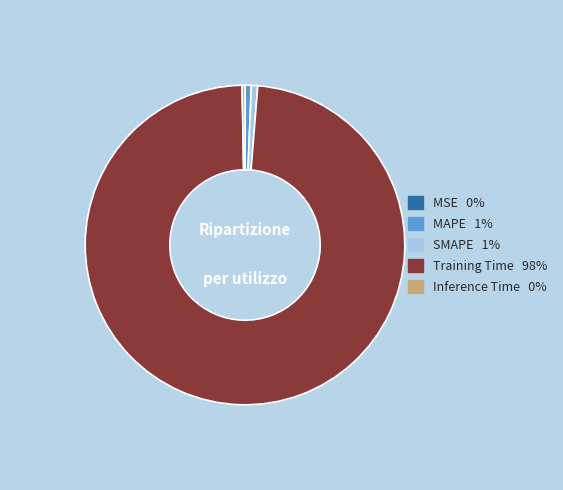

The MAPE slice represents 11% of the pie. True or false?

False